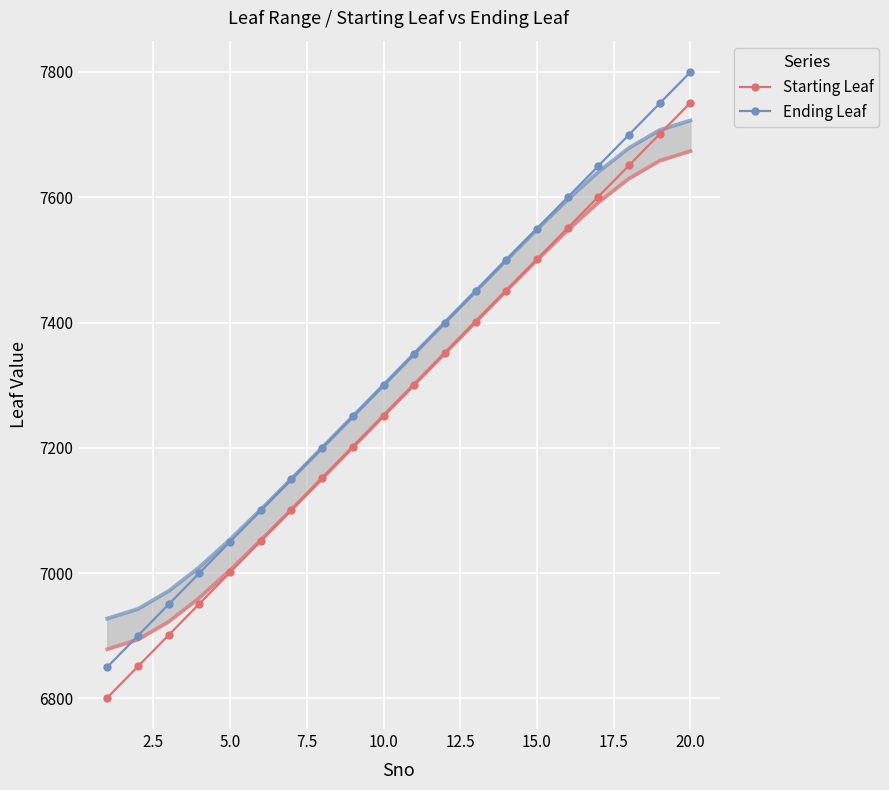

Reading left to right, transcribe all the data shown in this chart.

Starting Leaf: 6801	6851	6901	6951	7001	7051	7101	7151	7201	7251	7301	7351	7401	7451	7501	7551	7601	7651	7701	7751
Ending Leaf: 6850	6900	6950	7000	7050	7100	7150	7200	7250	7300	7350	7400	7450	7500	7550	7600	7650	7700	7750	7800